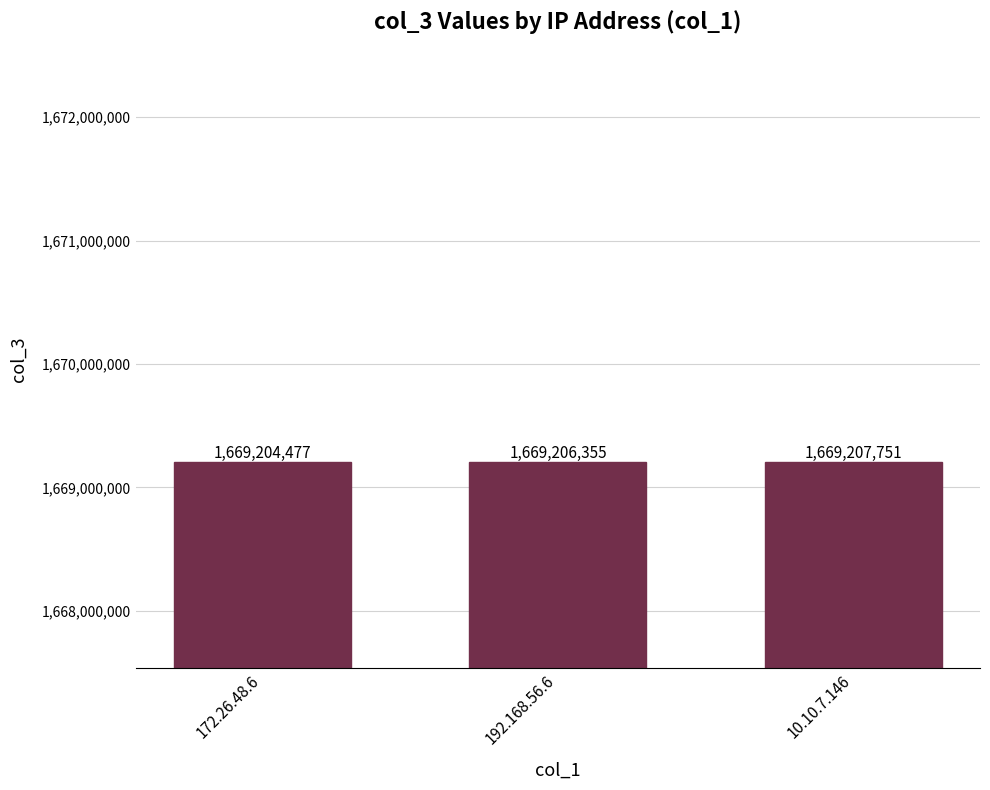

What is the smallest value displayed?

1669204477